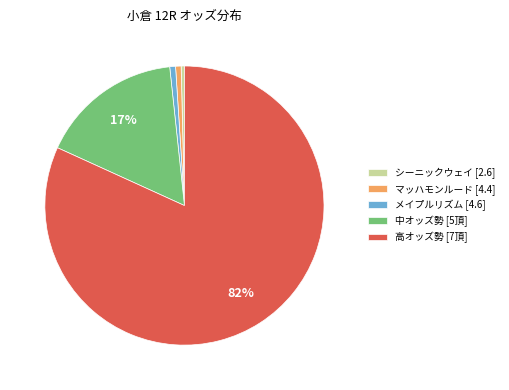

What is the largest slice in the pie chart?

高オッズ勢 [7頂]